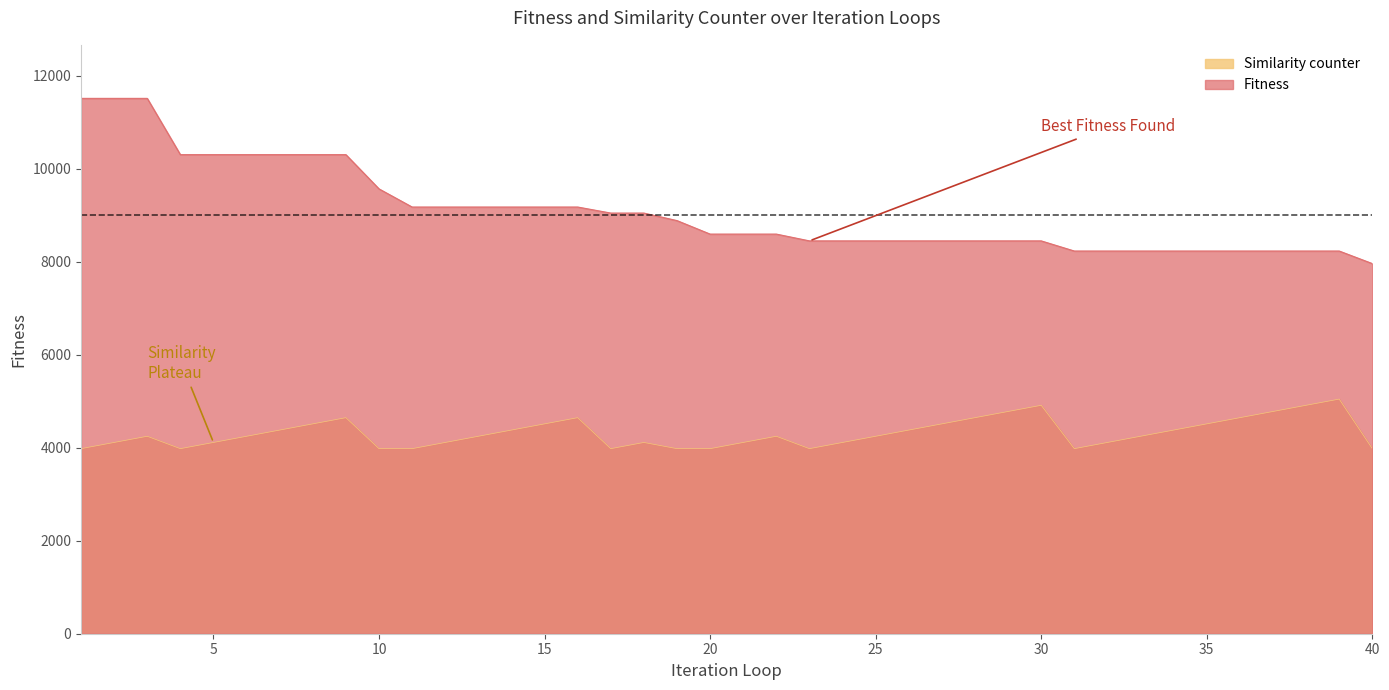

Where is Similarity counter nearest to the value 4511?

8